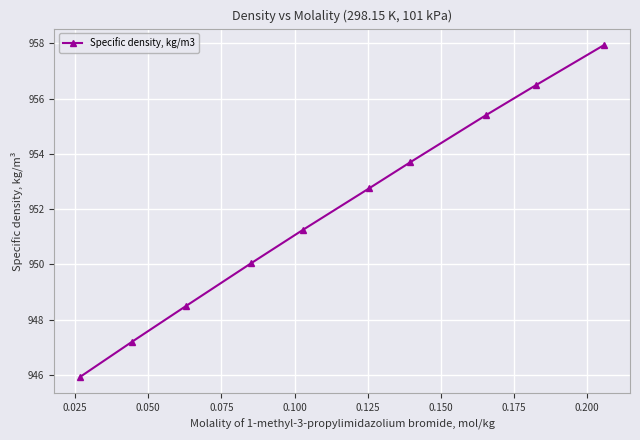

True or false: there are more than 0 points higher than both neighbors.

False